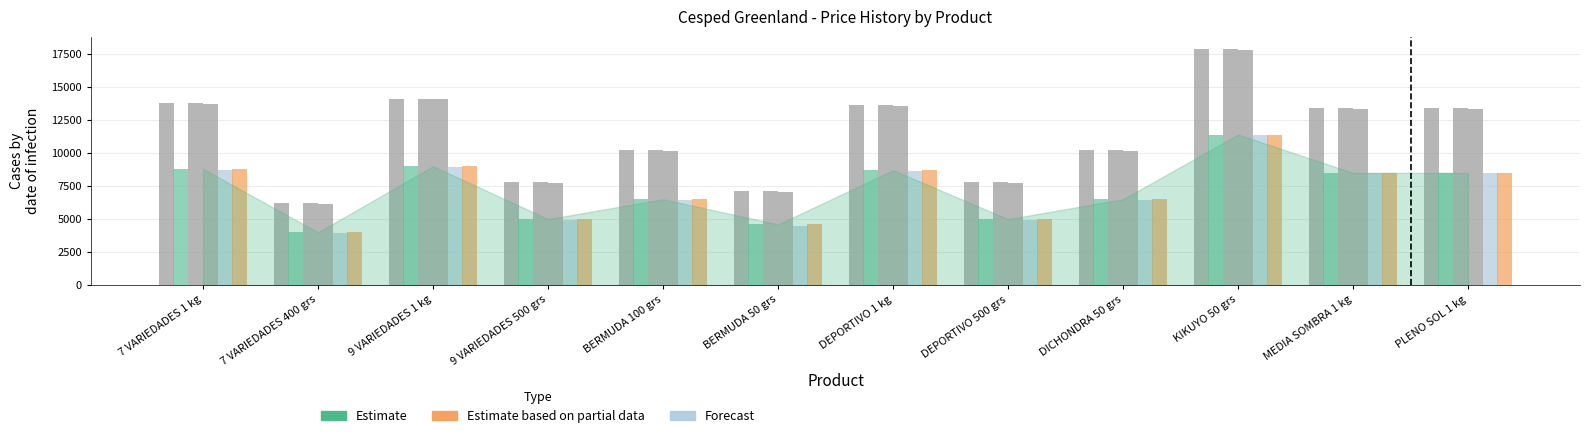

How many distinct data groups are displayed?

6